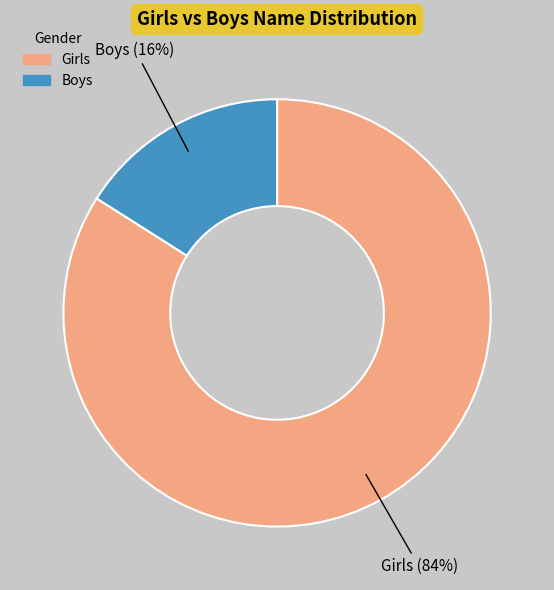

To the nearest percent, what percentage of the pie is Girls?

84%